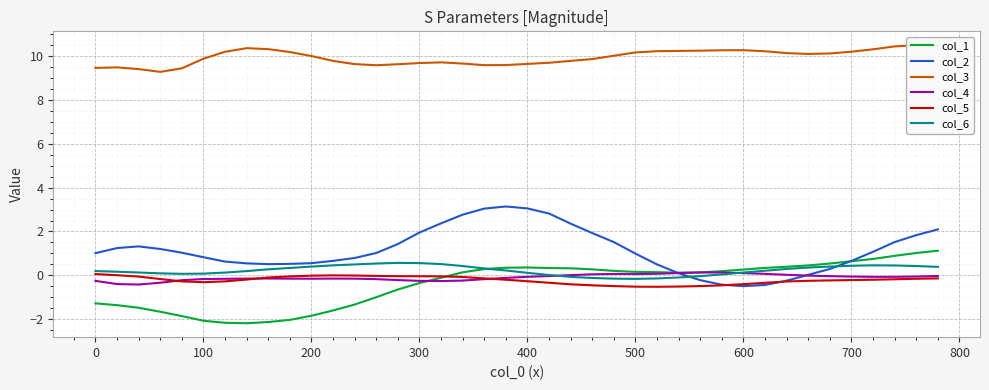

How many data points does each series have?

40